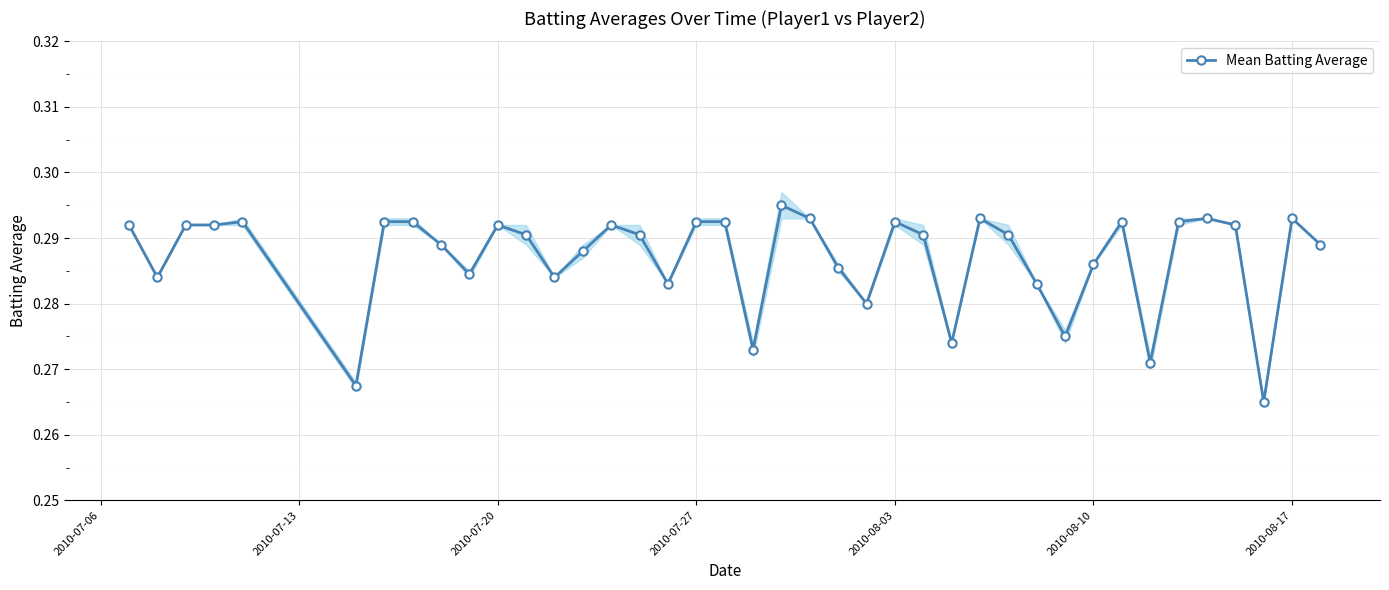

Count the Mean Batting Average values in the range 0 to 1.

40